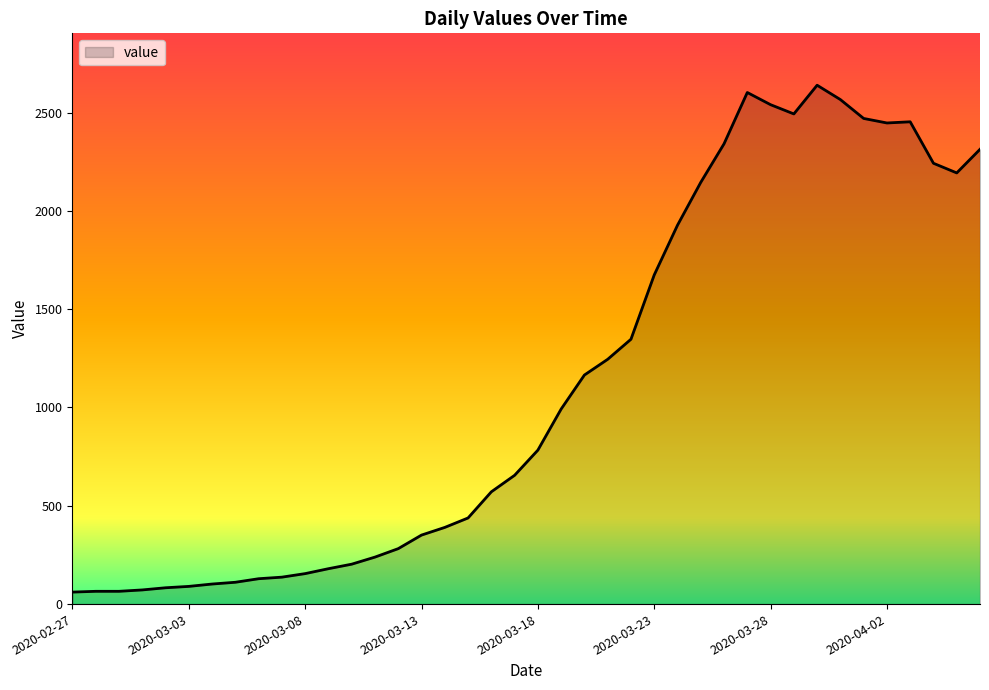

What is the greatest value displayed?

2639